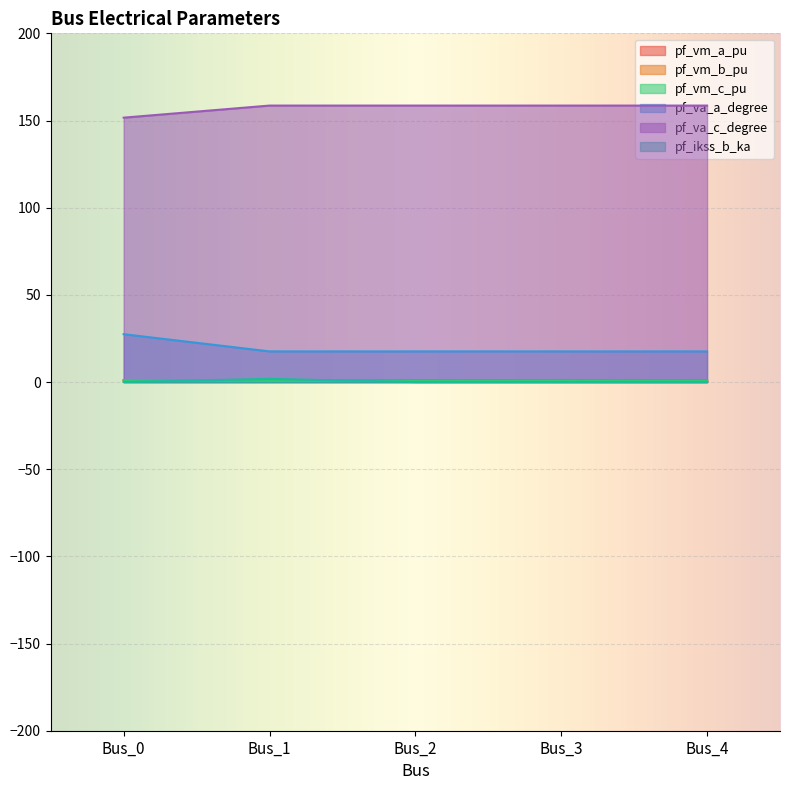

True or false: pf_va_c_degree has a value of 41.4 at Bus_0.

False